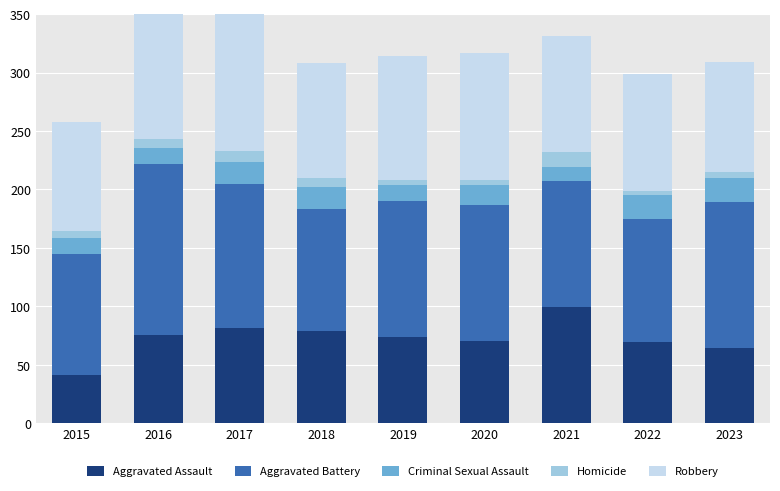

True or false: Aggravated Assault has a value of 14 at 2022.

False